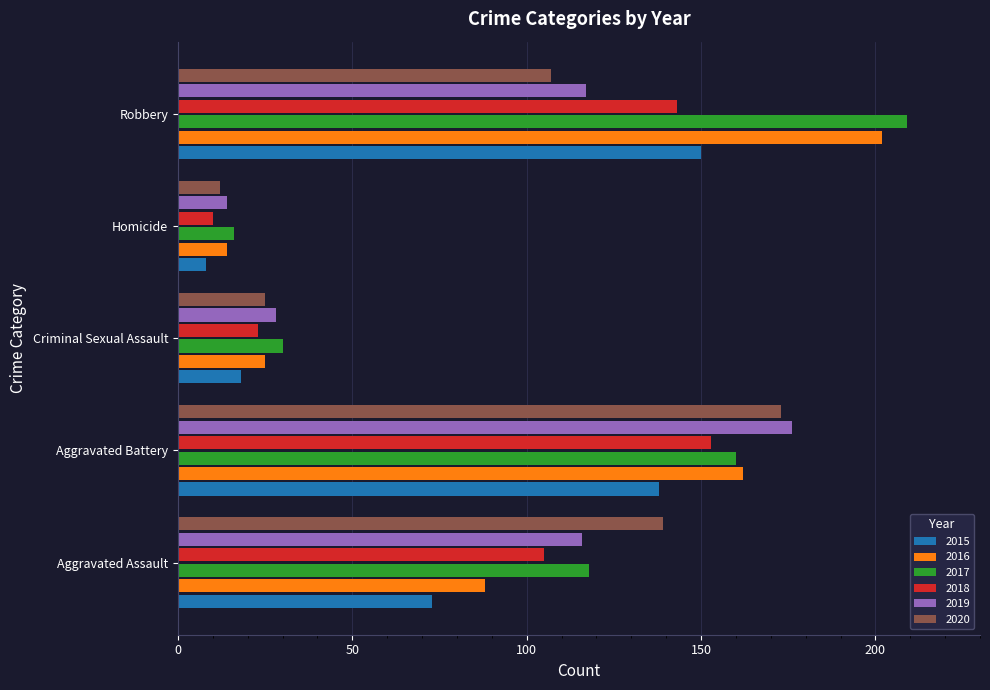

Which series changed the most between Aggravated Assault and Aggravated Battery?

2016